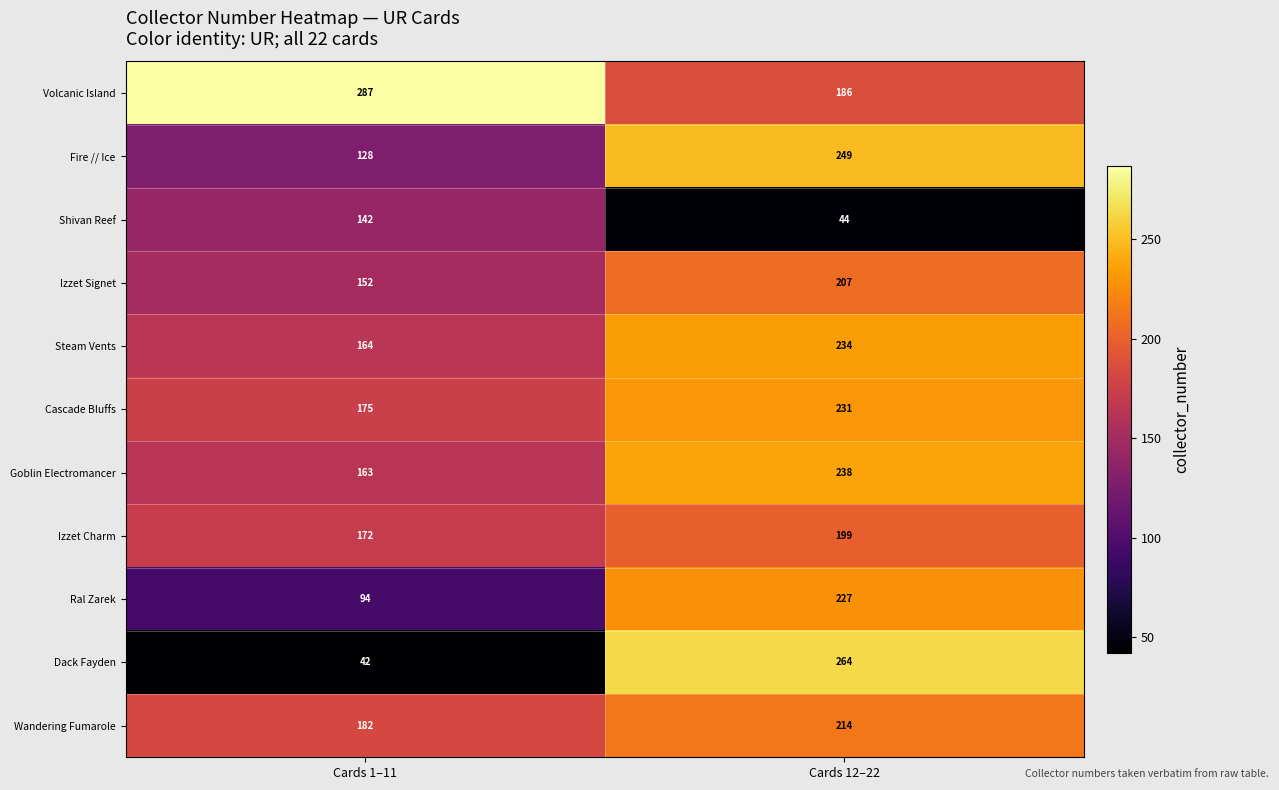

Read the Fire // Ice value at Cards 1–11, to the nearest 50.

150